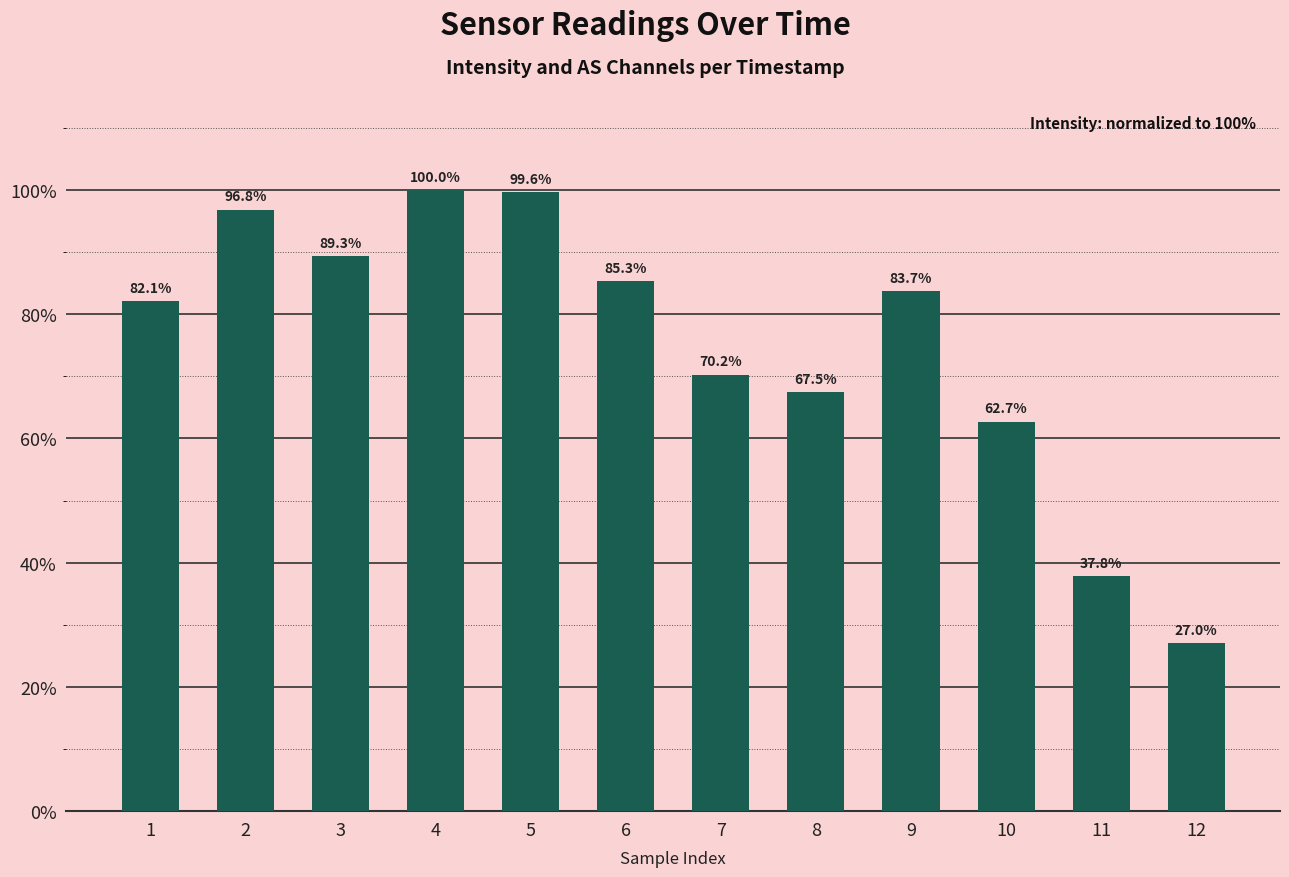

Rank the categories by value from highest to lowest.

4, 5, 2, 3, 6, 9, 1, 7, 8, 10, 11, 12